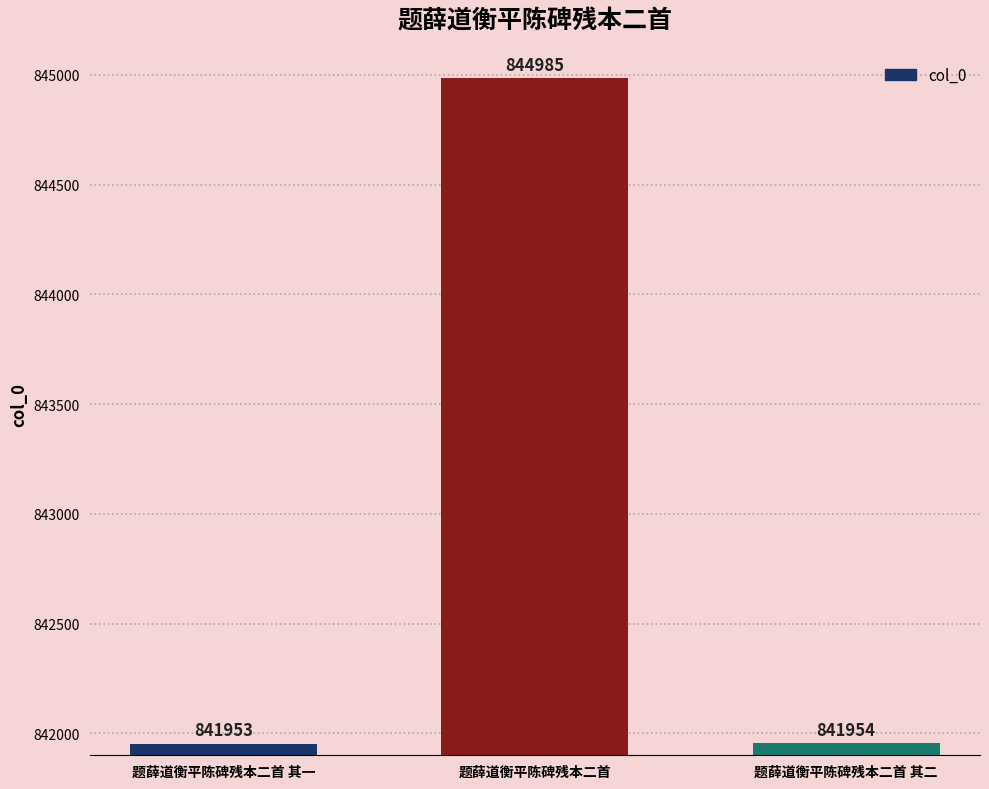

Does the chart contain stacked bars?

No